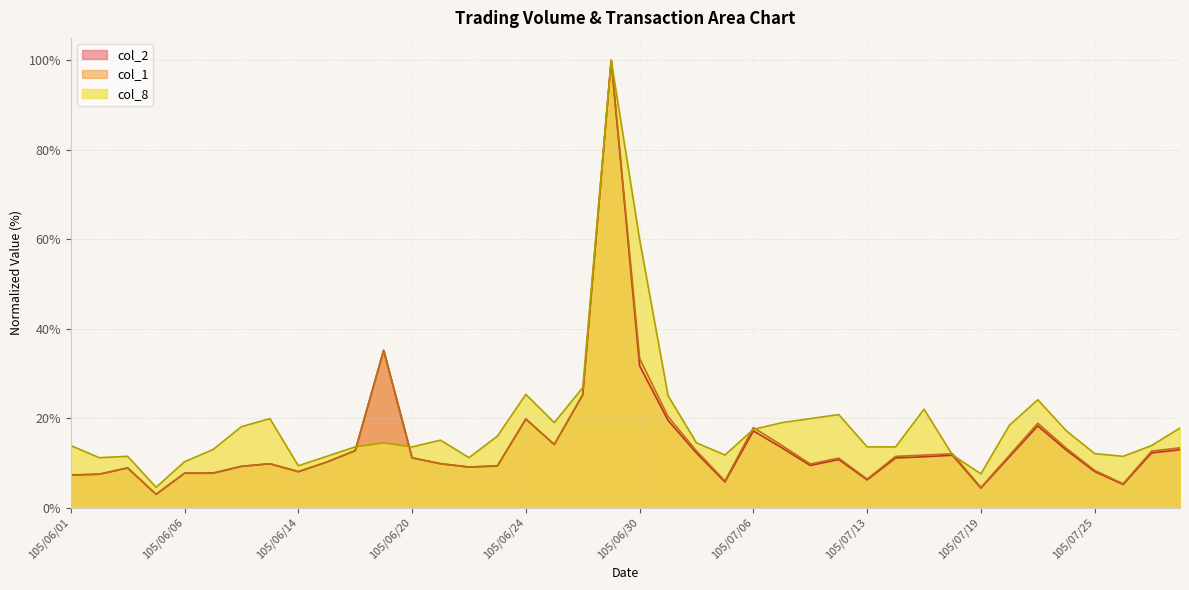

Reading right to left, list all the values displayed in this chart.

col_1: 105/07/28=13.3	105/07/27=12.6	105/07/26=5.3	105/07/25=8.3	105/07/22=13.3	105/07/21=18.8	105/07/20=11.7	105/07/19=4.5	105/07/18=12.0	105/07/15=11.7	105/07/14=11.4	105/07/13=6.4	105/07/12=11.0	105/07/11=9.7	105/07/07=13.9	105/07/06=17.9	105/07/05=6.0	105/07/04=12.6	105/07/01=20.3	105/06/30=33.3	105/06/29=100.0	105/06/28=25.2	105/06/27=14.1	105/06/24=19.8	105/06/23=9.2	105/06/22=9.0	105/06/21=9.8	105/06/20=11.1	105/06/17=35.1	105/06/16=12.7	105/06/15=10.2	105/06/14=8.0	105/06/13=9.8	105/06/08=9.2	105/06/07=7.6	105/06/06=7.7	105/06/04=2.9	105/06/03=8.8	105/06/02=7.4	105/06/01=7.2
col_2: 105/07/28=12.9	105/07/27=12.2	105/07/26=5.1	105/07/25=8.0	105/07/22=12.8	105/07/21=18.2	105/07/20=11.3	105/07/19=4.4	105/07/18=11.7	105/07/15=11.3	105/07/14=11.1	105/07/13=6.2	105/07/12=10.7	105/07/11=9.4	105/07/07=13.4	105/07/06=17.1	105/07/05=5.7	105/07/04=12.2	105/07/01=19.5	105/06/30=31.7	105/06/29=100.0	105/06/28=25.2	105/06/27=14.1	105/06/24=19.8	105/06/23=9.3	105/06/22=9.1	105/06/21=9.8	105/06/20=11.1	105/06/17=35.2	105/06/16=12.7	105/06/15=10.2	105/06/14=8.0	105/06/13=9.8	105/06/08=9.2	105/06/07=7.7	105/06/06=7.7	105/06/04=3.0	105/06/03=8.9	105/06/02=7.5	105/06/01=7.3
col_8: 105/07/28=17.8	105/07/27=13.9	105/07/26=11.4	105/07/25=12.0	105/07/22=17.2	105/07/21=24.1	105/07/20=18.4	105/07/19=7.5	105/07/18=11.7	105/07/15=22.0	105/07/14=13.6	105/07/13=13.6	105/07/12=20.8	105/07/11=19.9	105/07/07=19.0	105/07/06=17.5	105/07/05=11.7	105/07/04=14.5	105/07/01=25.0	105/06/30=59.9	105/06/29=100.0	105/06/28=26.8	105/06/27=19.0	105/06/24=25.3	105/06/23=16.0	105/06/22=11.1	105/06/21=15.1	105/06/20=13.6	105/06/17=14.5	105/06/16=13.6	105/06/15=11.4	105/06/14=9.3	105/06/13=19.9	105/06/08=18.1	105/06/07=13.0	105/06/06=10.2	105/06/04=4.5	105/06/03=11.4	105/06/02=11.1	105/06/01=13.9